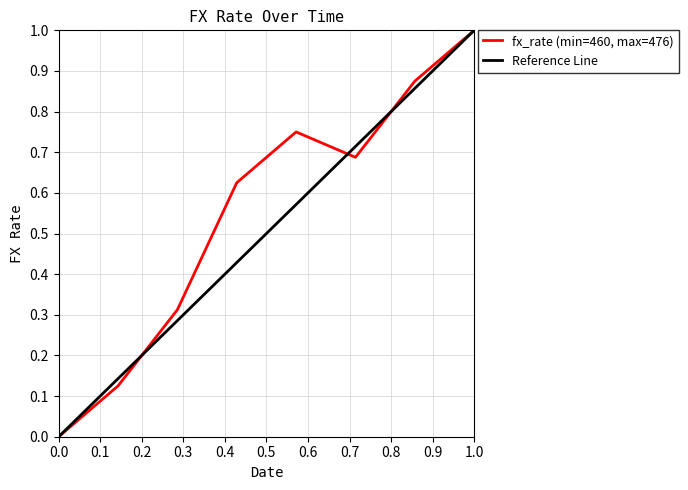

Reading left to right, what are all the values shown in this chart?

0.0	0.1	0.3	0.6	0.8	0.7	0.9	1.0